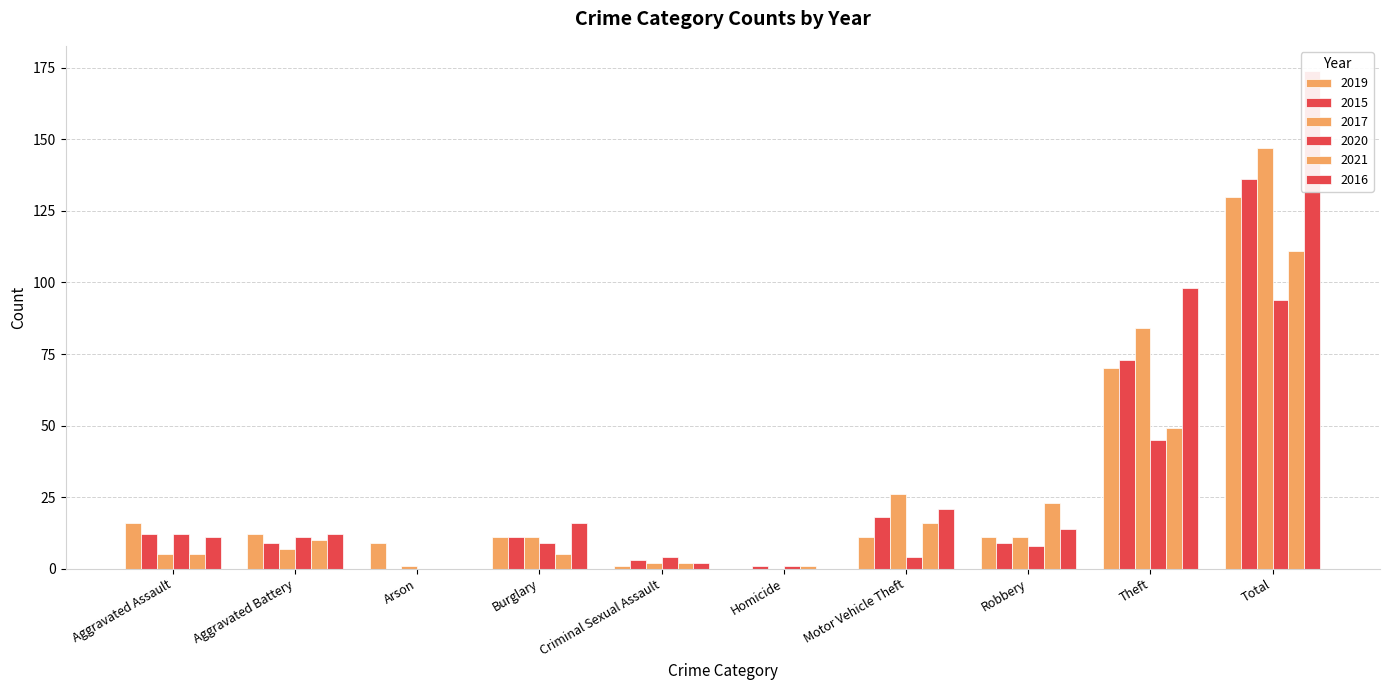

Which series has the largest total across all categories?

2016